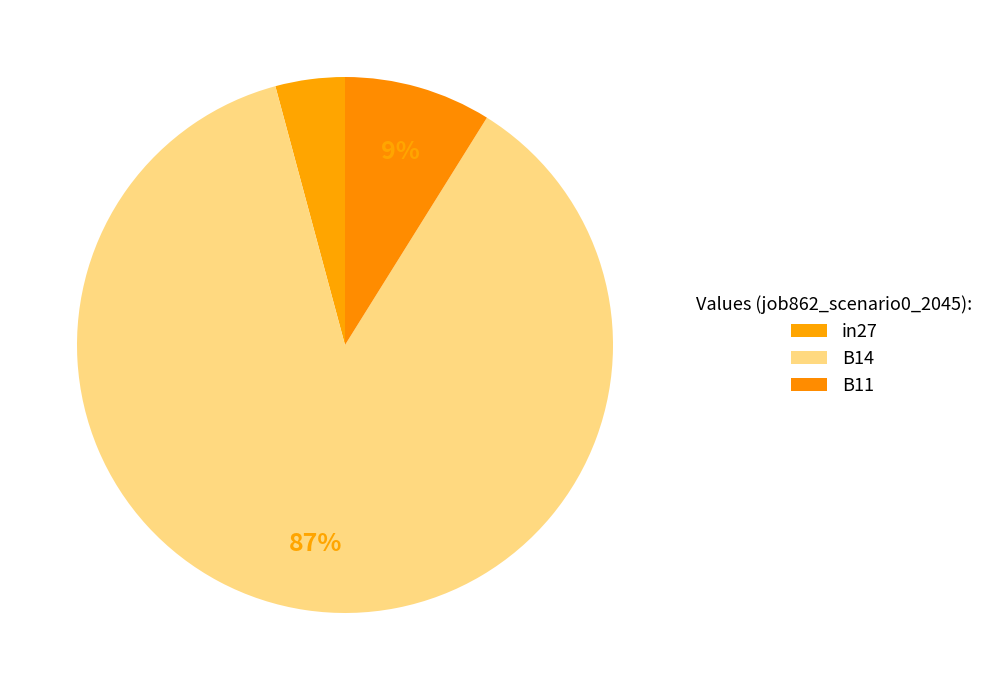

How much of the chart is everything except in27?

95.8%